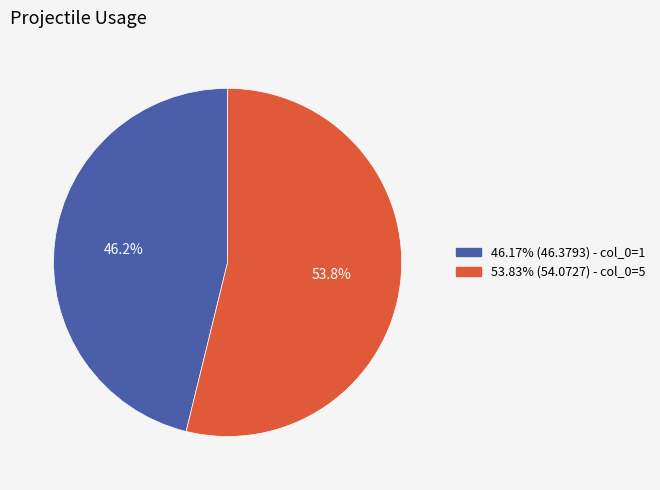

Does any single category account for the majority?

Yes